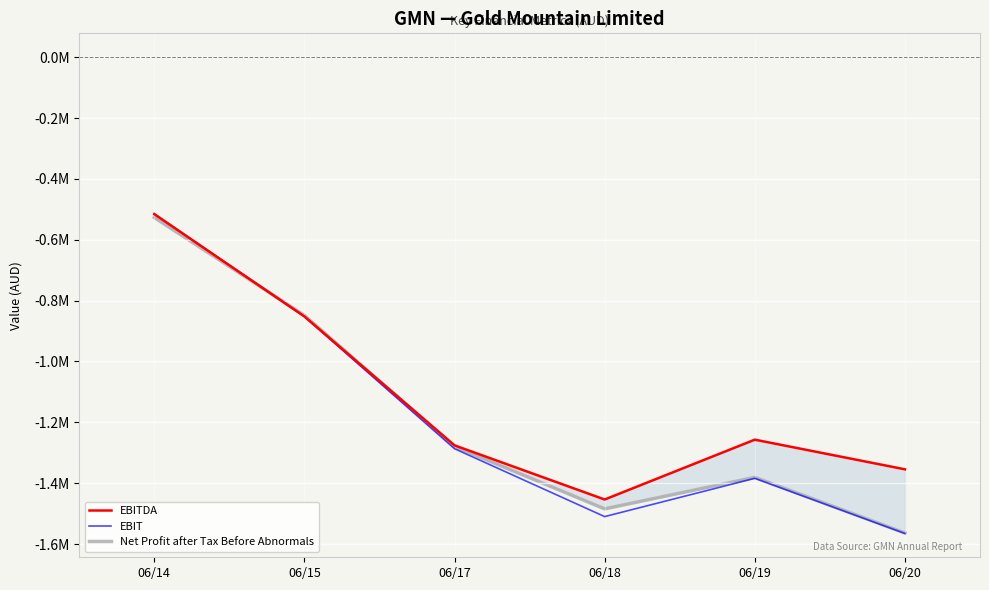

What is the difference between the highest and lowest values at 06/15?

4046